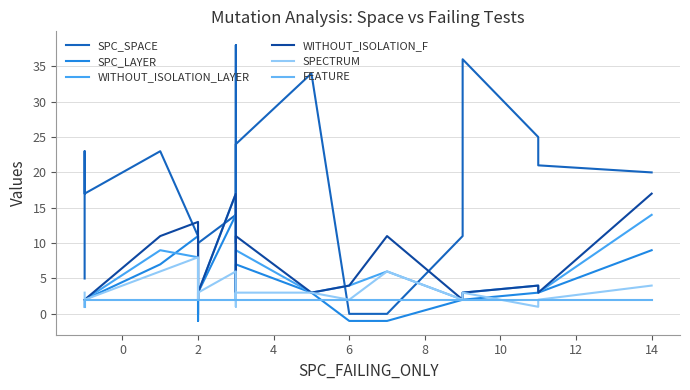

Count the number of data series in this chart.

6